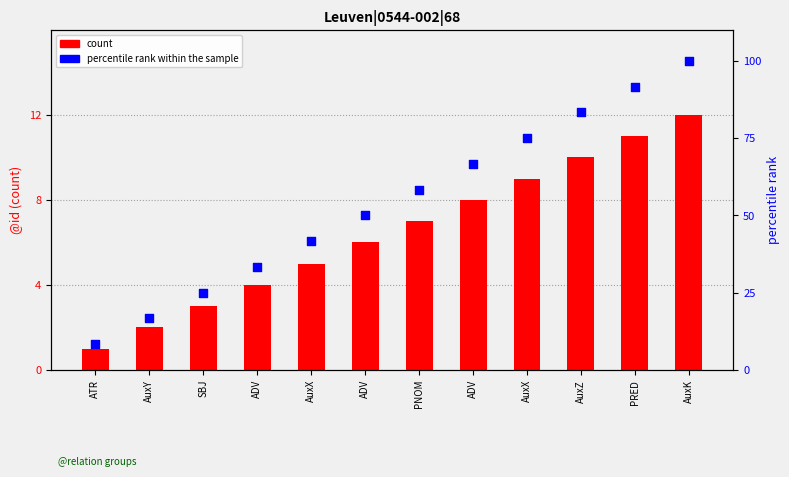

Which series has the largest total across all categories?

percentile rank within the sample